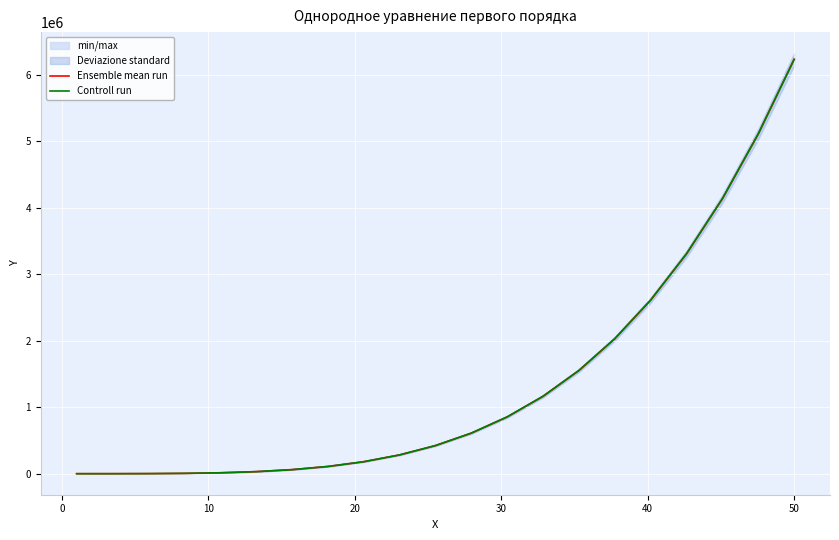

What is the highest value of the Ensemble mean run series?

6234880.0